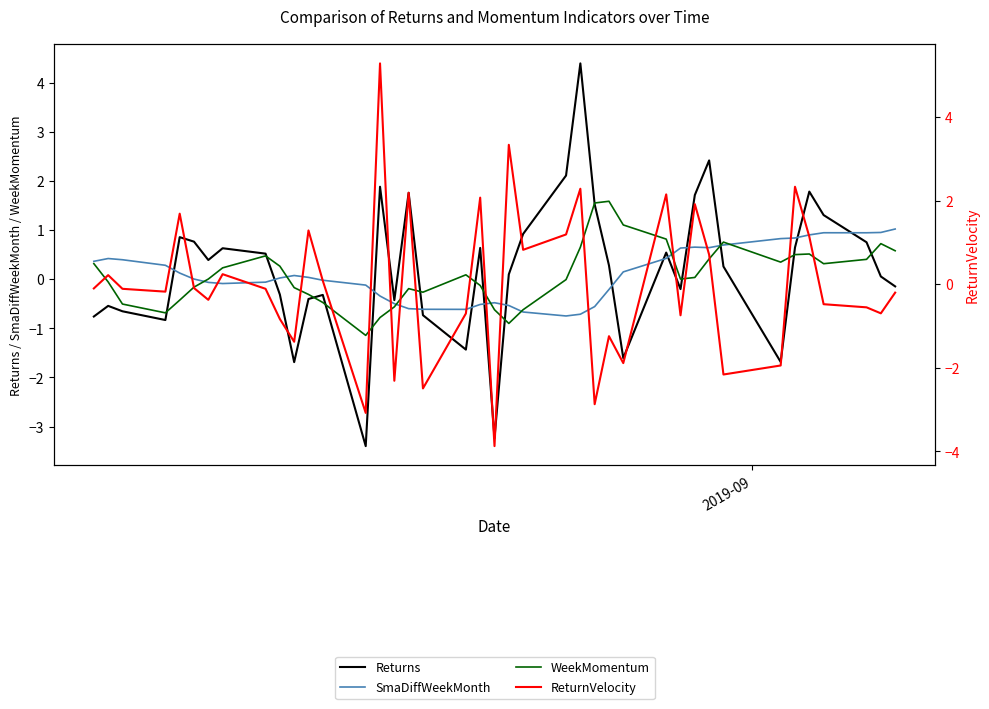

True or false: Returns and WeekMomentum intersect in this chart.

True